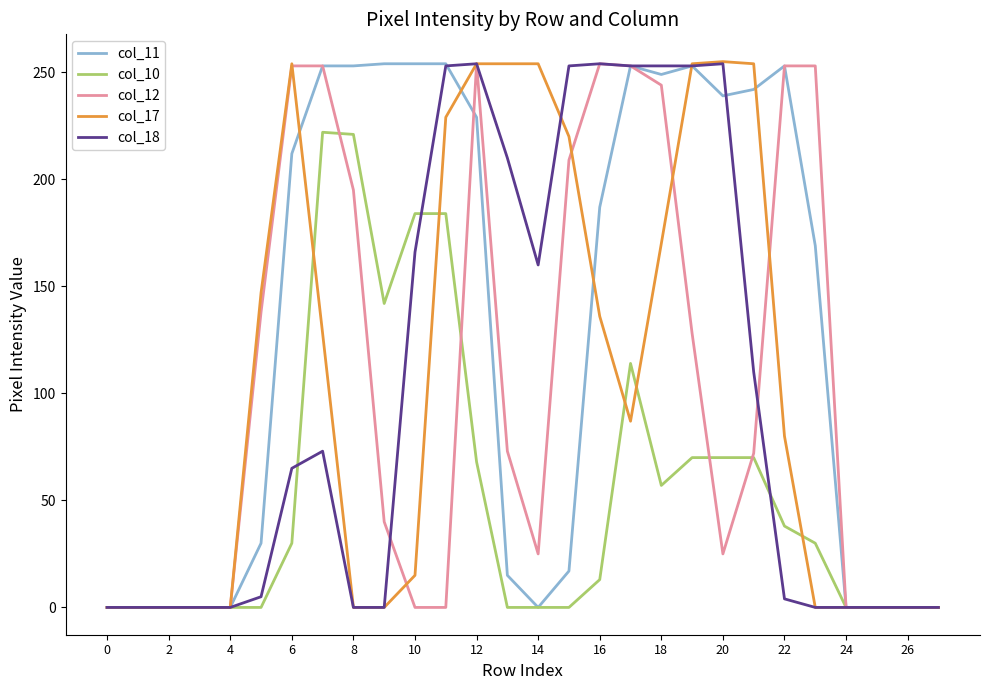

What is the greatest value displayed?

255